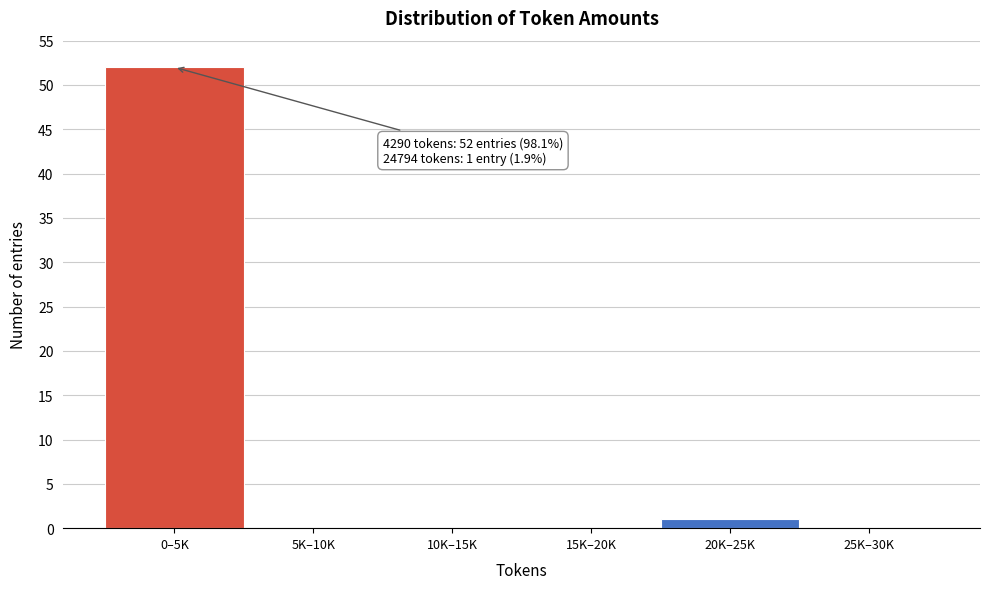

Reading right to left, what are all the values shown in this chart?

25K–30K=0	20K–25K=1	15K–20K=0	10K–15K=0	5K–10K=0	0–5K=52